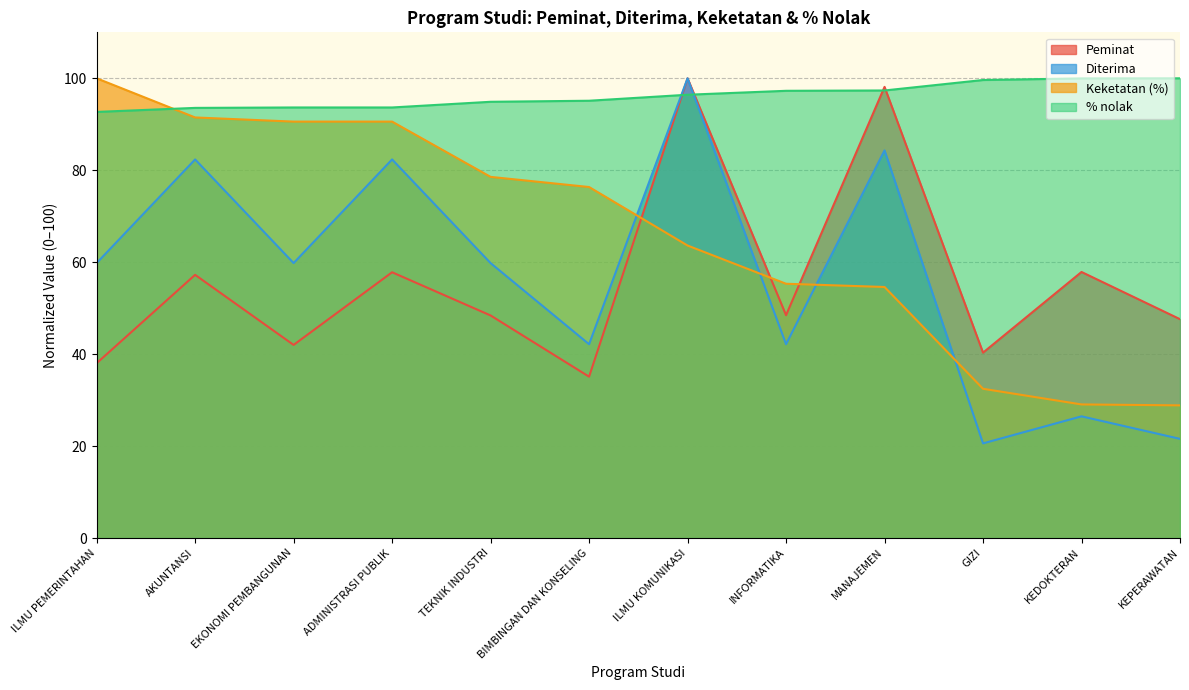

What is the label of the 4th point from the right?

MANAJEMEN